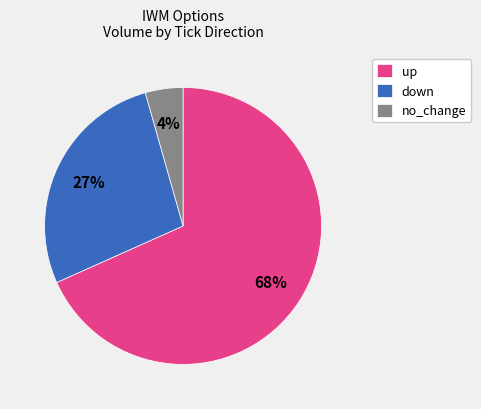

Is it true that no_change is 4% of the pie?

True